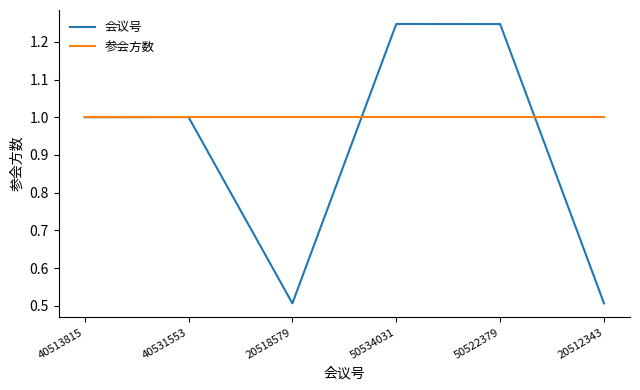

What is the highest value of the 参会方数 series?

1.0